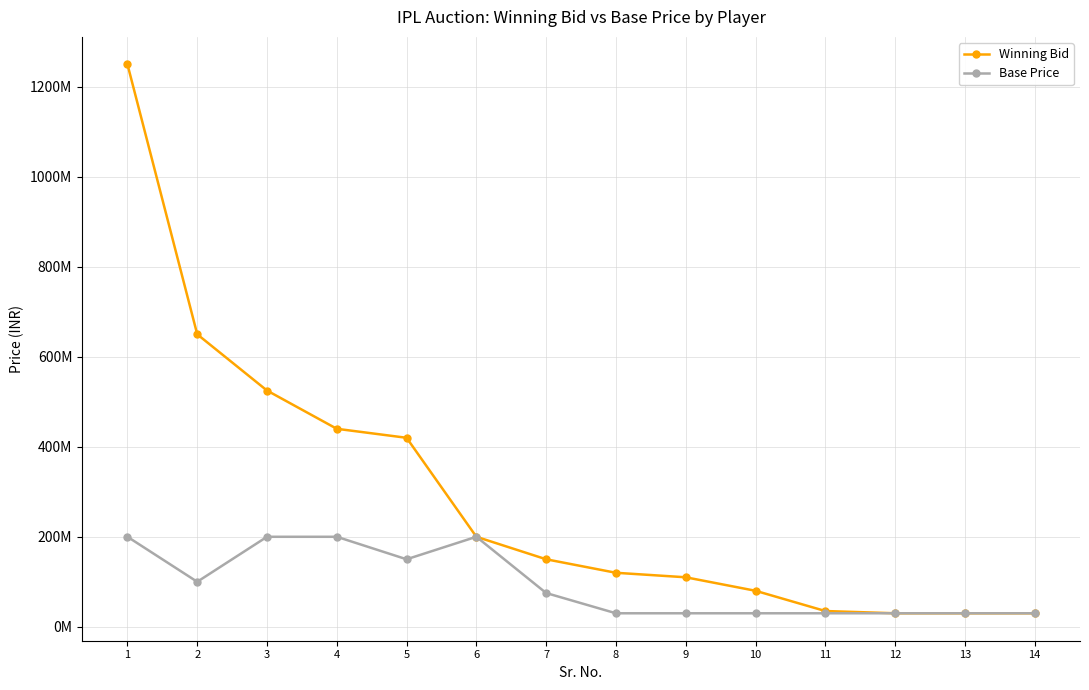

What are all the series names shown in the legend?

Winning Bid, Base Price